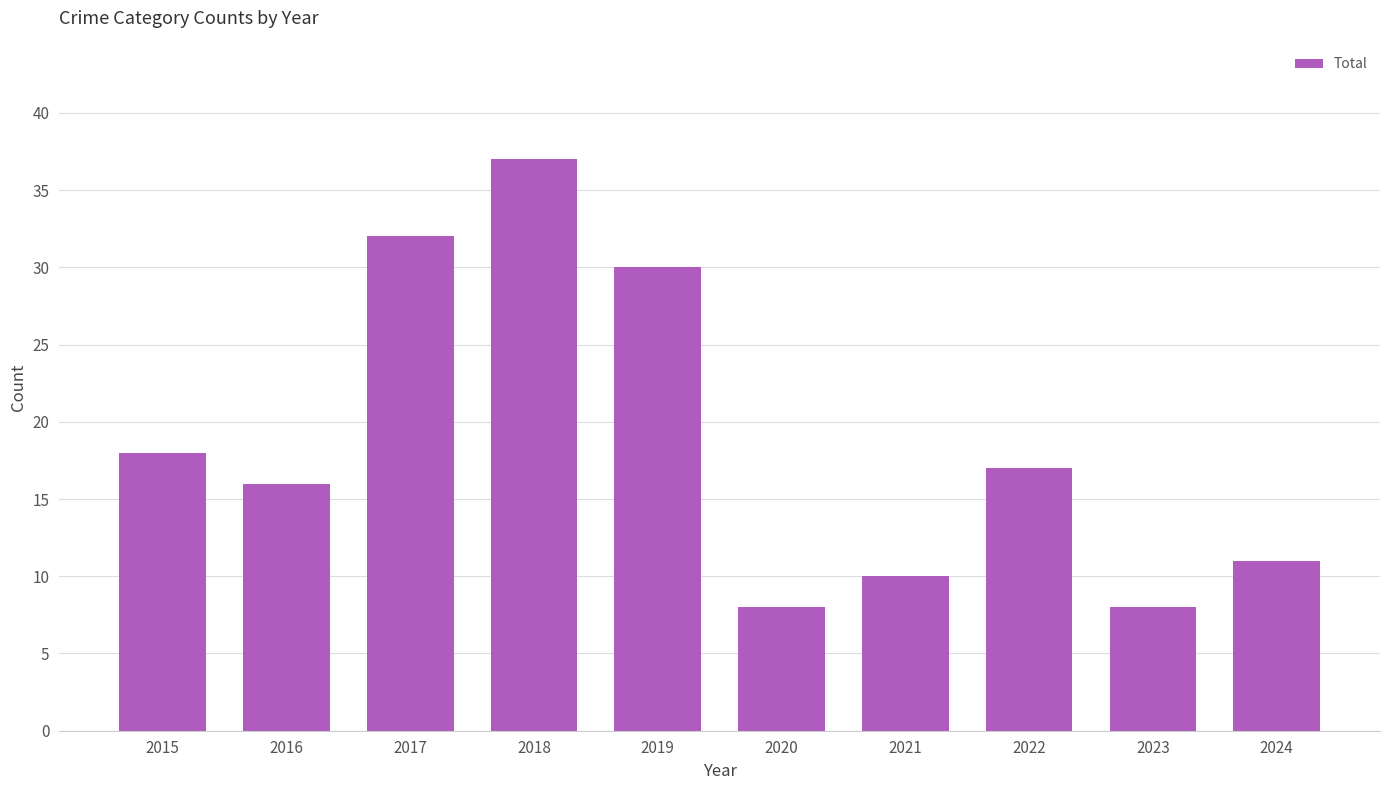

What is the value of the 9th bar from the left?

8